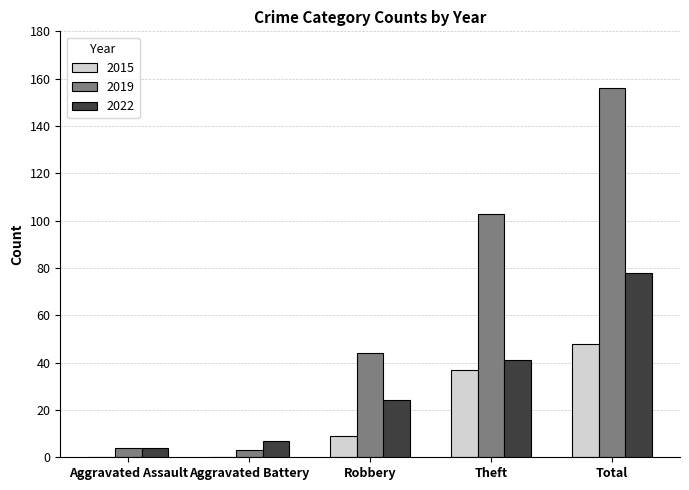

At which category is the sum across all series the highest?

Total